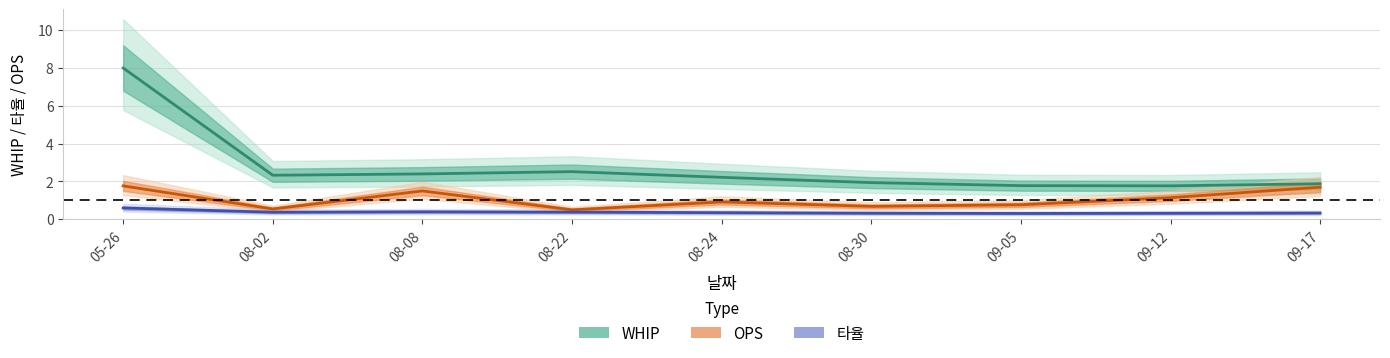

What value does the WHIP series have at 09-05?

1.8